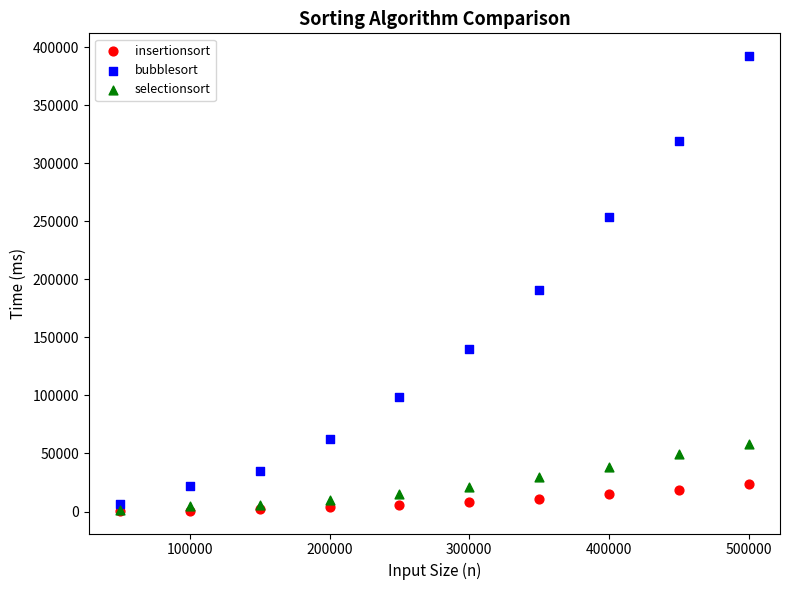

Across all series, what Y value is closest to 196450?

191127